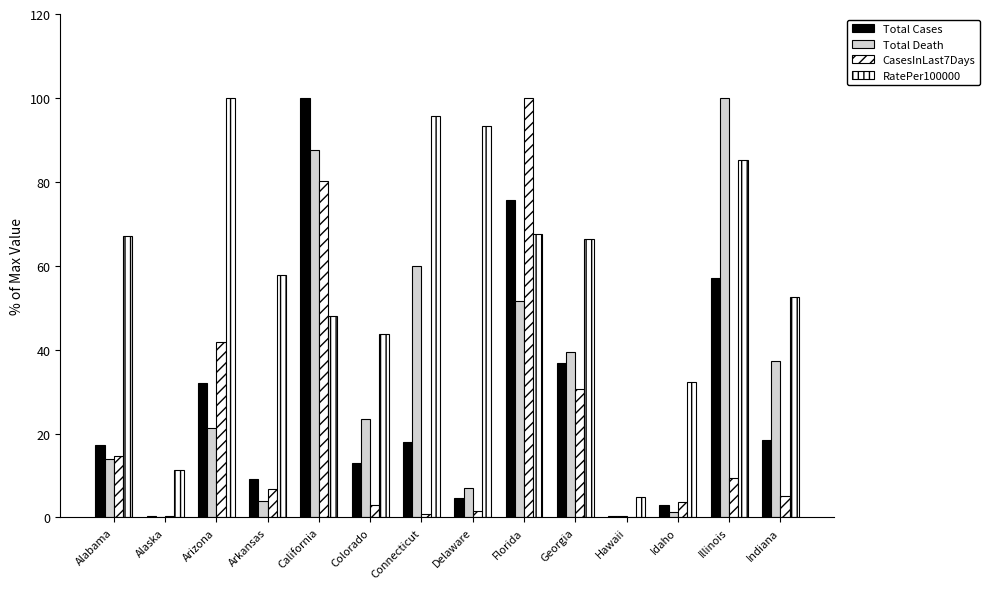

What is the label of the 14th bar from the left?

Indiana